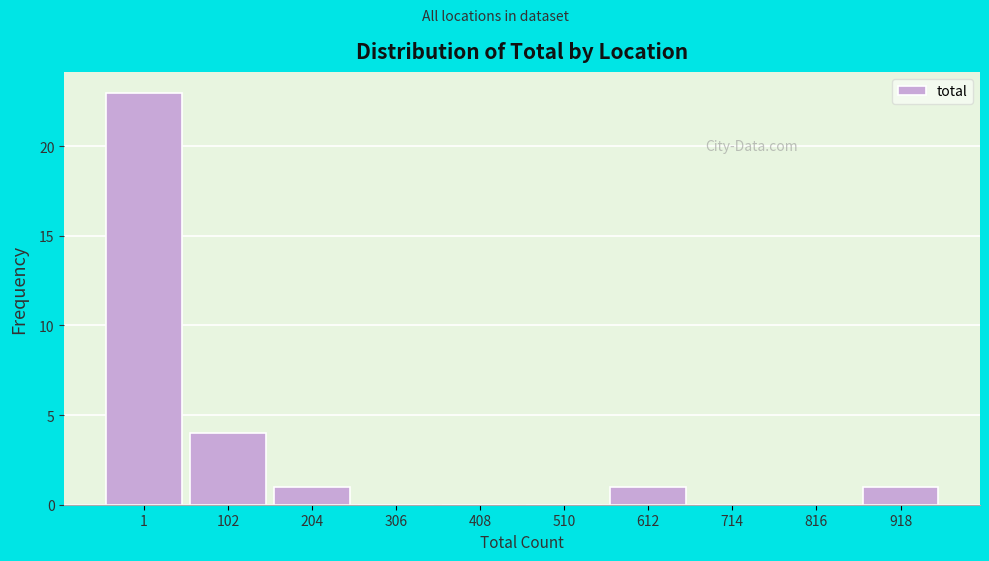

Reading right to left, what are all the values shown in this chart?

918=1	816=0	714=0	612=1	510=0	408=0	306=0	204=1	102=4	1=23